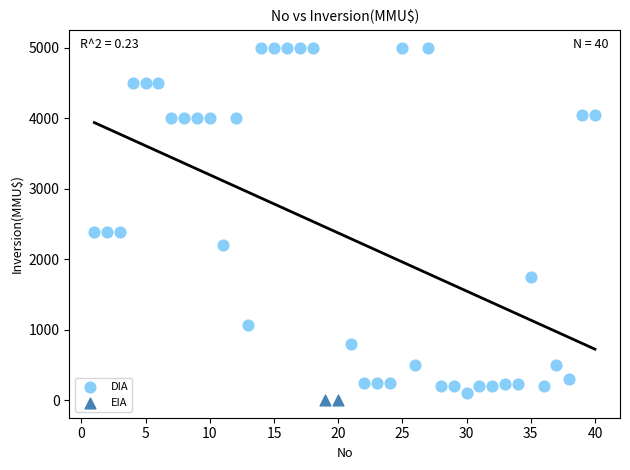

What are all the series names shown in the legend?

DIA, EIA